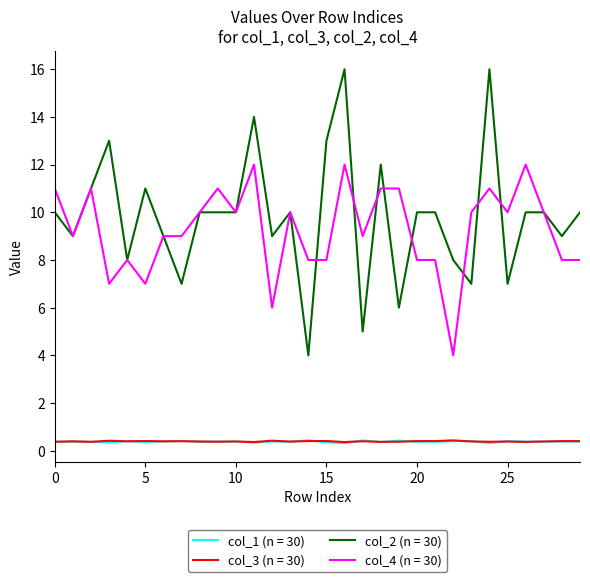

What is the minimum value for col_3 (n = 30)?

0.4